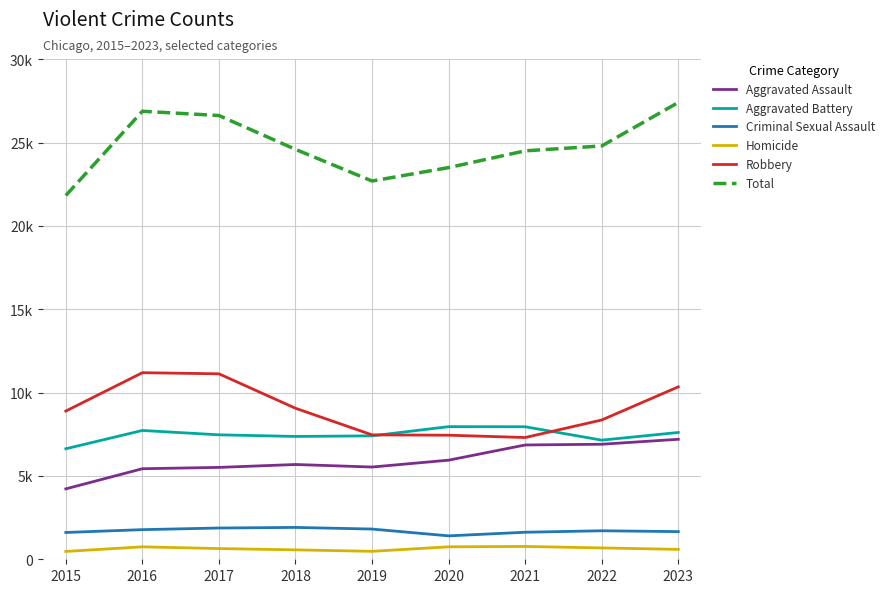

Which series changed the most between 2015 and 2016?

Total